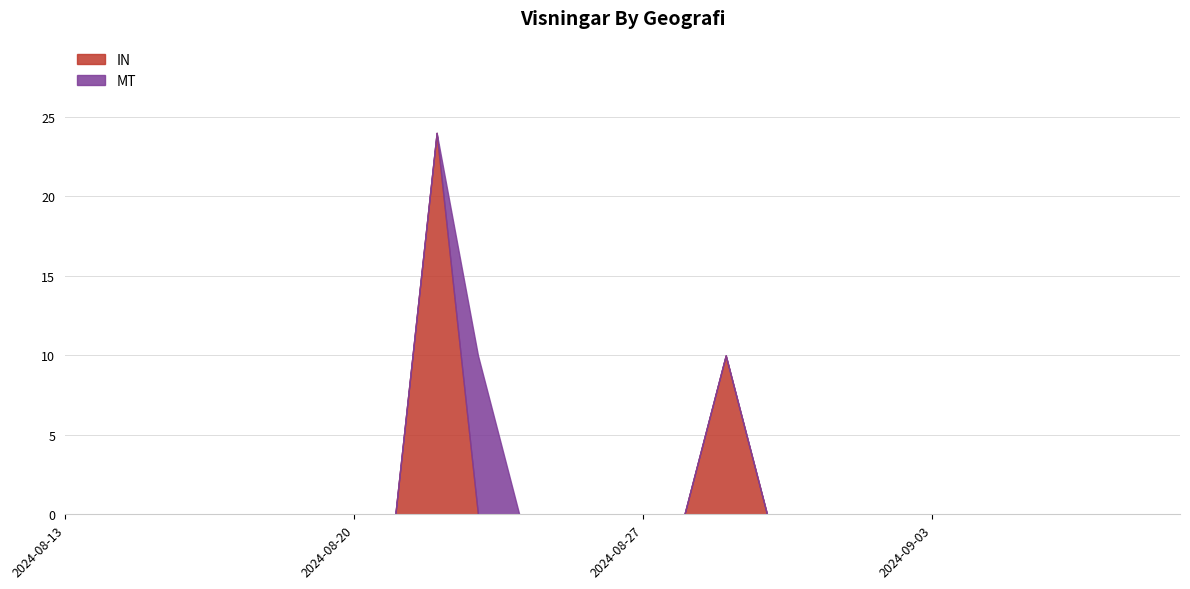

The MT series shows 0 at 2024-09-01. True or false?

True